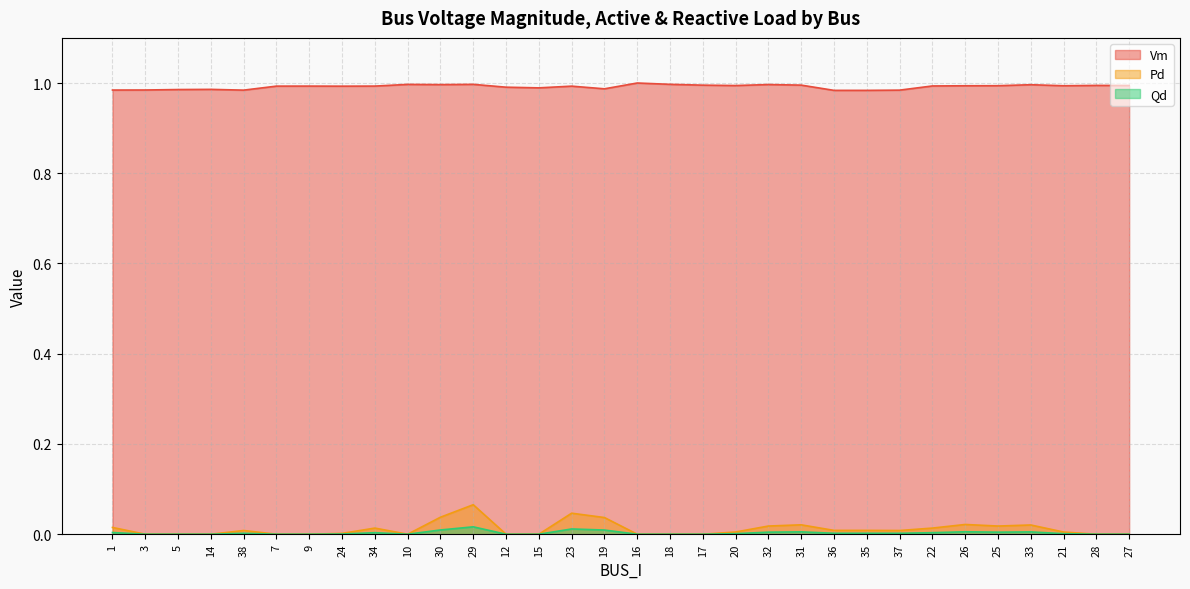

What are all the series names shown in the legend?

Vm, Pd, Qd